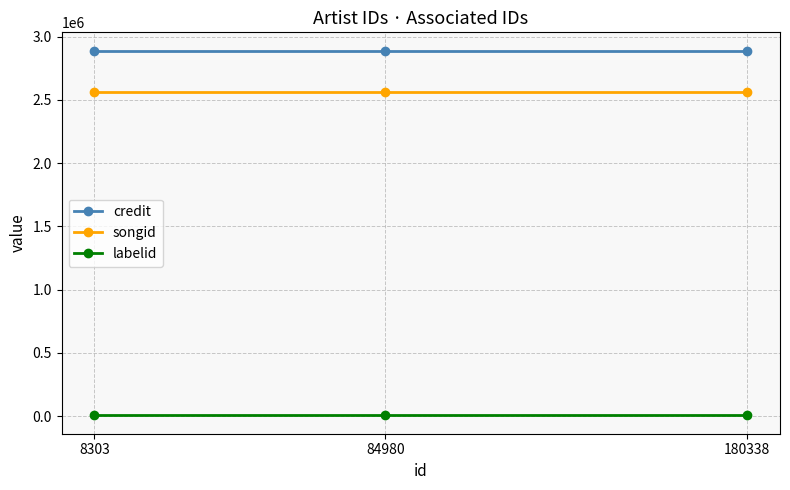

How many lines are shown in the chart?

3